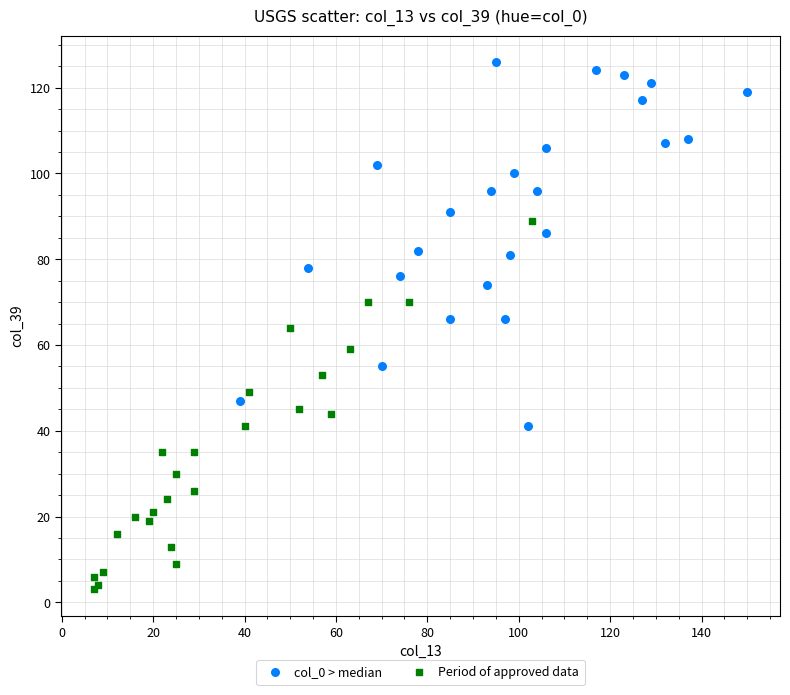

Which series reaches the minimum Y coordinate?

Period of approved data